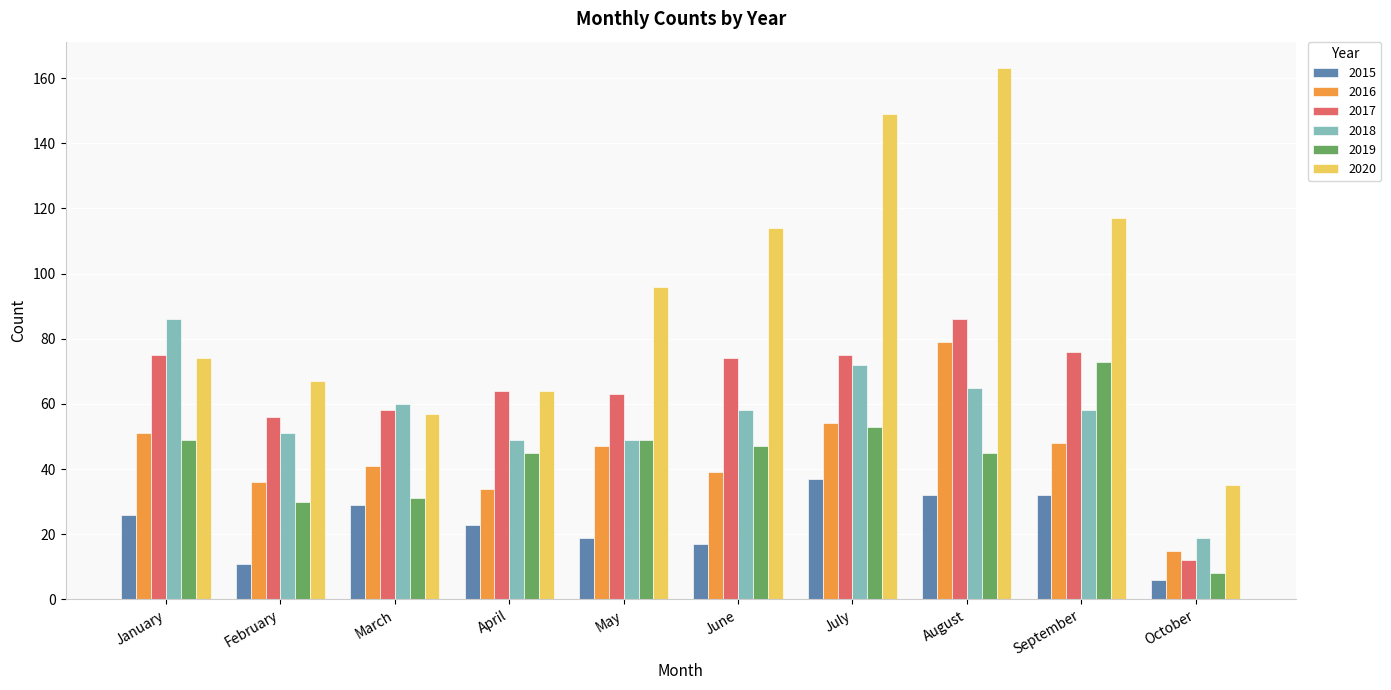

Reading left to right, transcribe all the data shown in this chart.

2015: 26	11	29	23	19	17	37	32	32	6
2016: 51	36	41	34	47	39	54	79	48	15
2017: 75	56	58	64	63	74	75	86	76	12
2018: 86	51	60	49	49	58	72	65	58	19
2019: 49	30	31	45	49	47	53	45	73	8
2020: 74	67	57	64	96	114	149	163	117	35